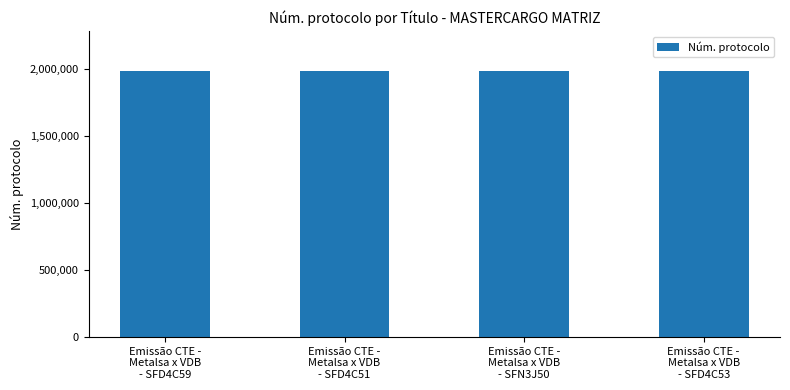

Does the chart contain stacked bars?

No